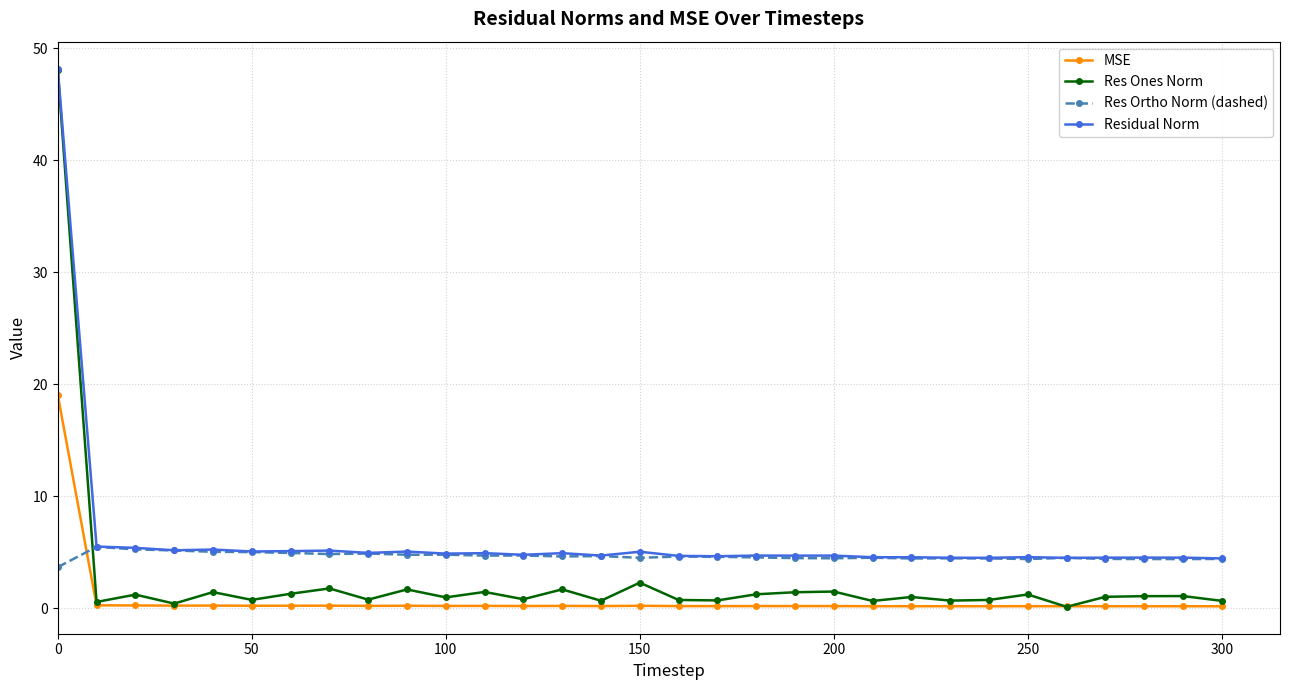

What is the value of the Res Ortho Norm (dashed) point at the 8th from the left?

4.8